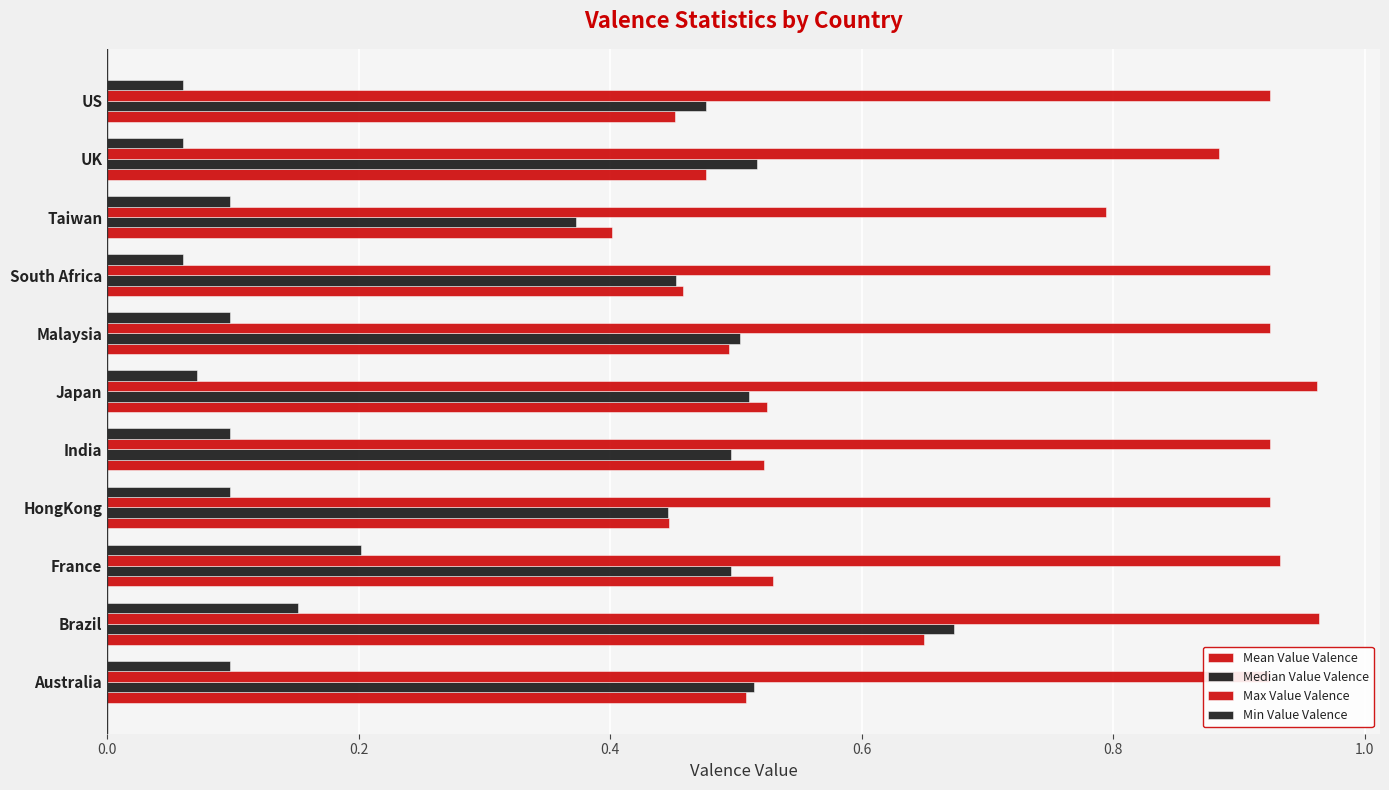

What is the minimum value shown in the chart?

0.1